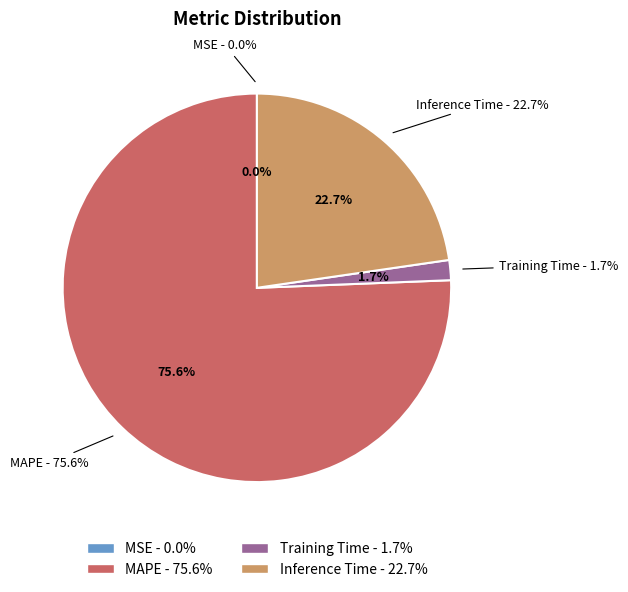

To the nearest percent, what is the difference between the MAPE and Inference Time slice percentages?

53%